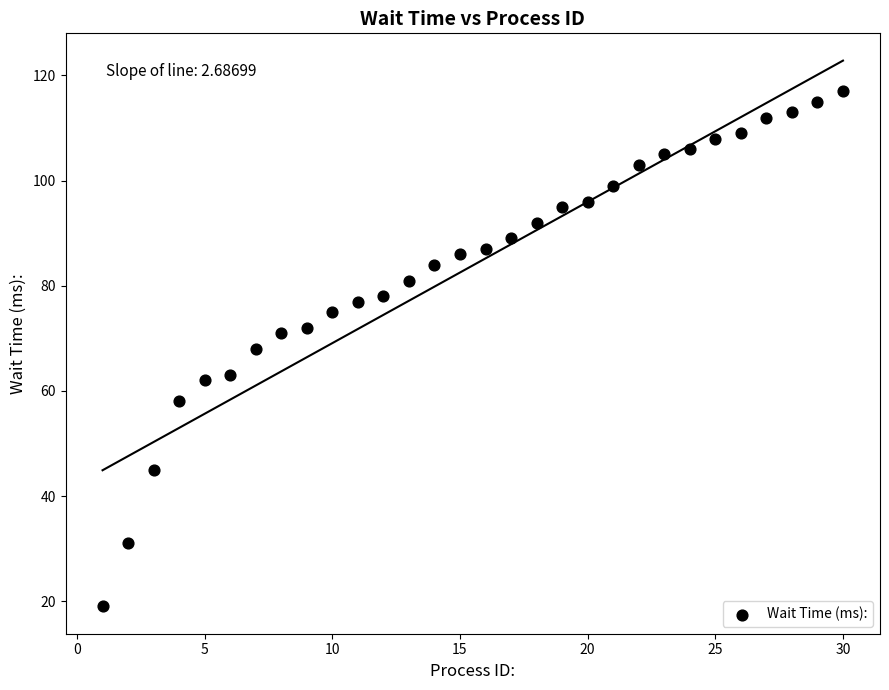

What is the range of Y values (max minus min)?

98